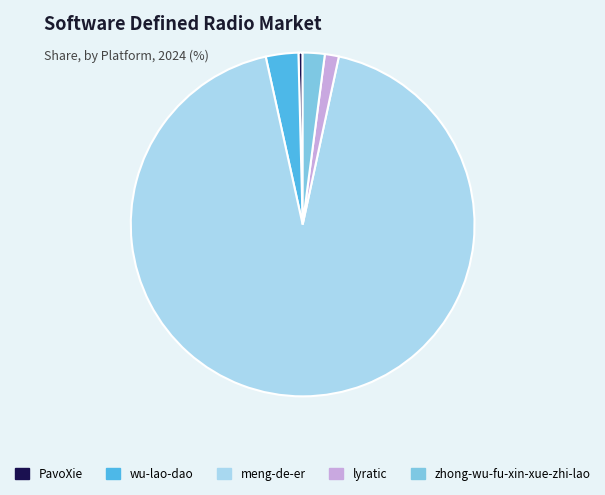

Count the number of slices in the pie.

5